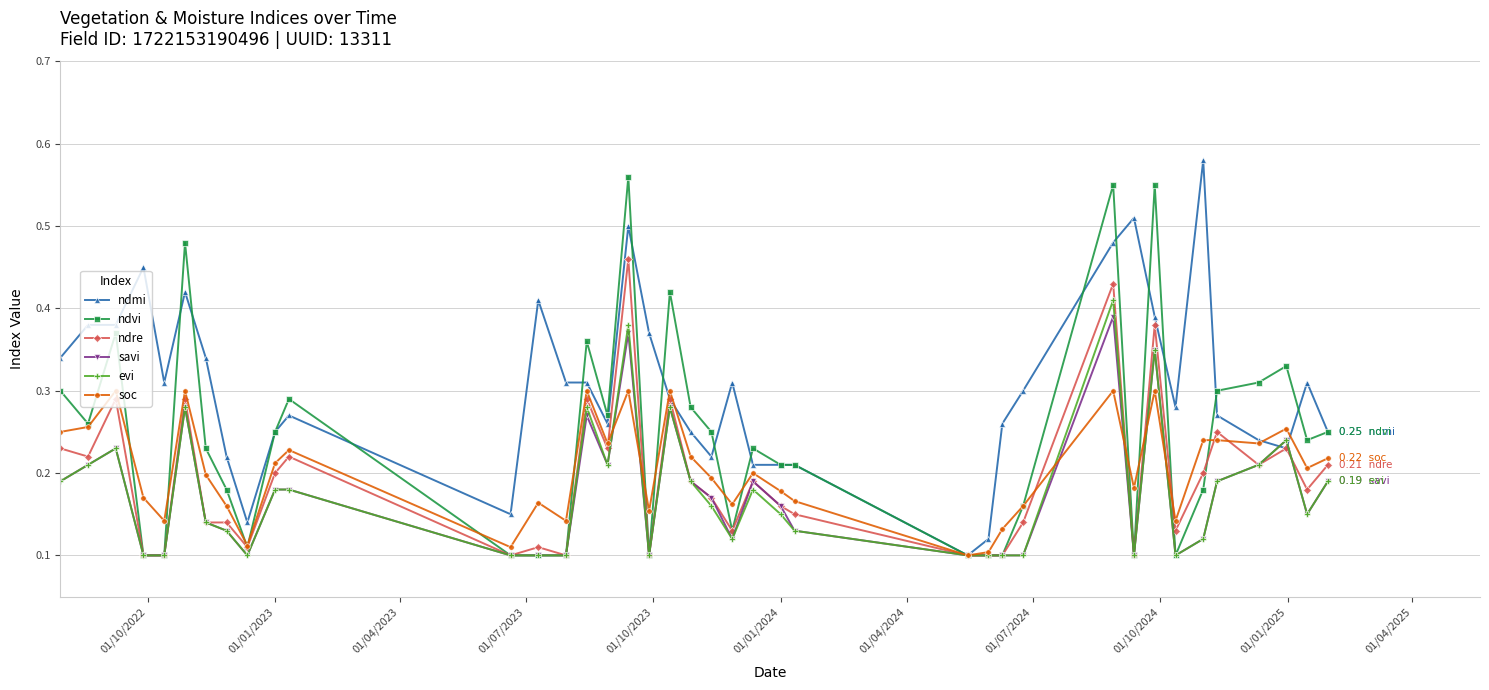

At how many categories does at least one series exceed 0?

39